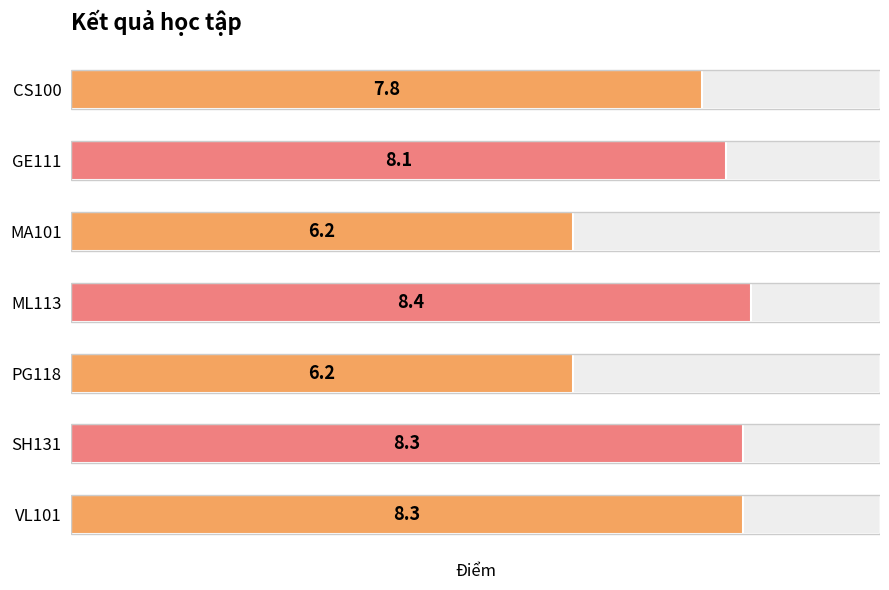

What is the smallest value displayed?

6.2